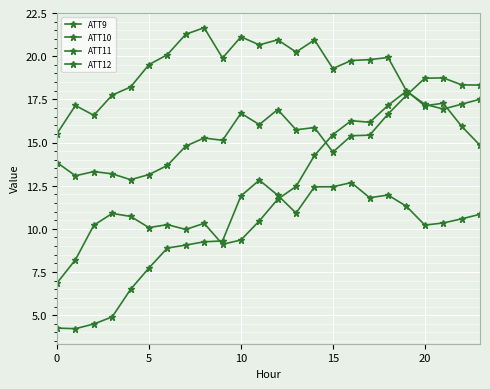

How many values in the ATT9 series exceed 19?

14